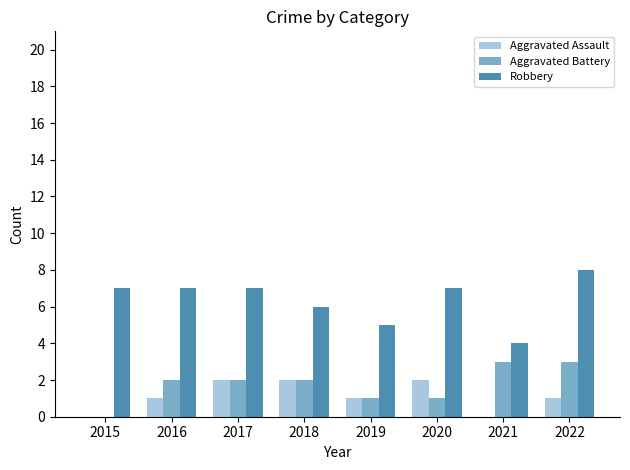

Reading right to left, list all the values displayed in this chart.

Aggravated Assault: 1	0	2	1	2	2	1	0
Aggravated Battery: 3	3	1	1	2	2	2	0
Robbery: 8	4	7	5	6	7	7	7